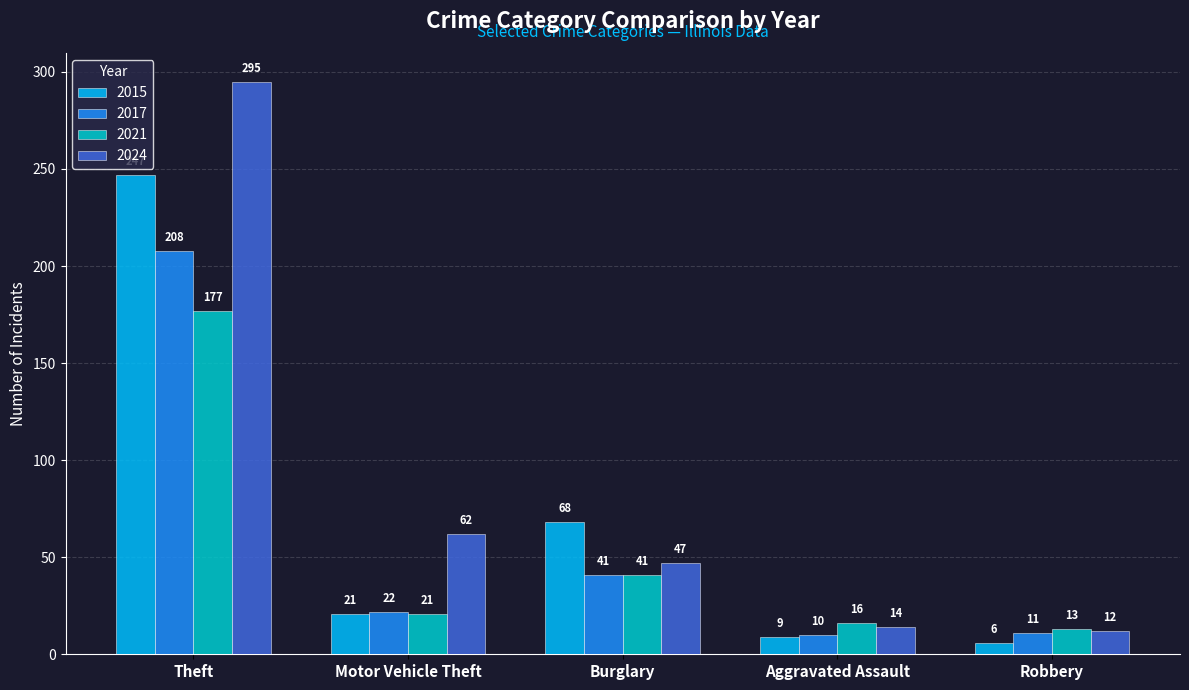

Read the 2021 value at Burglary.

41